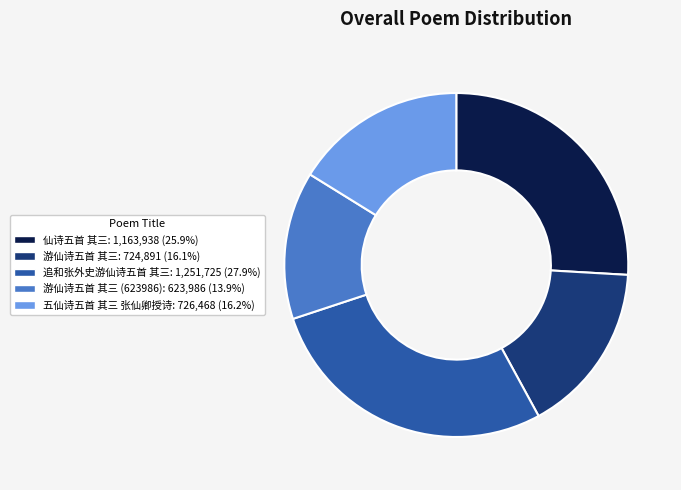

Is there a majority slice in this chart?

No